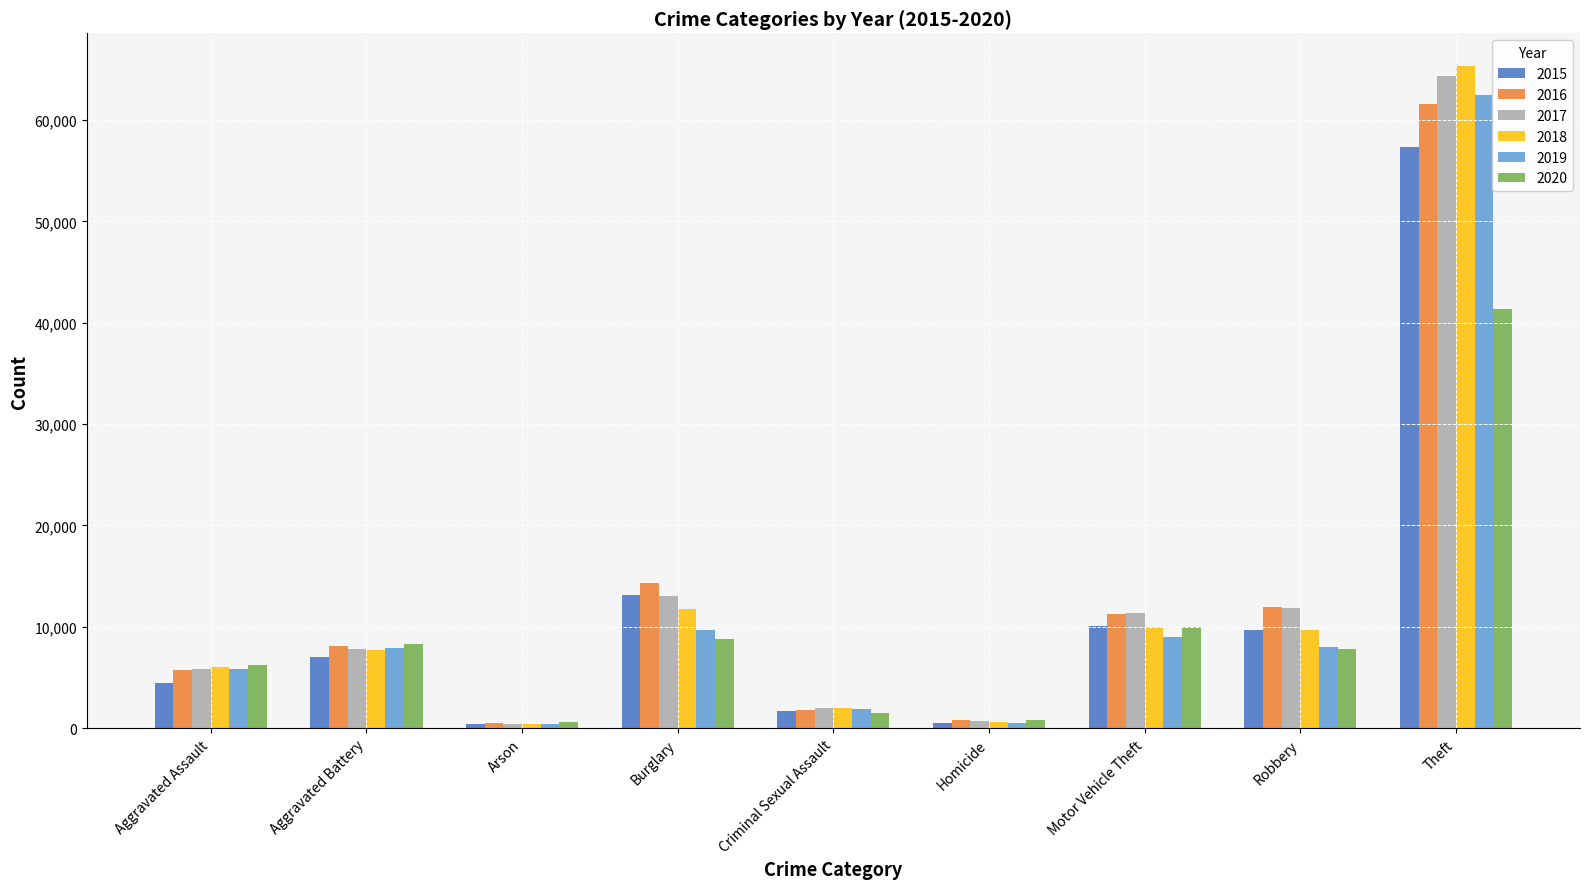

What value does the 2016 series have at Theft?

61621